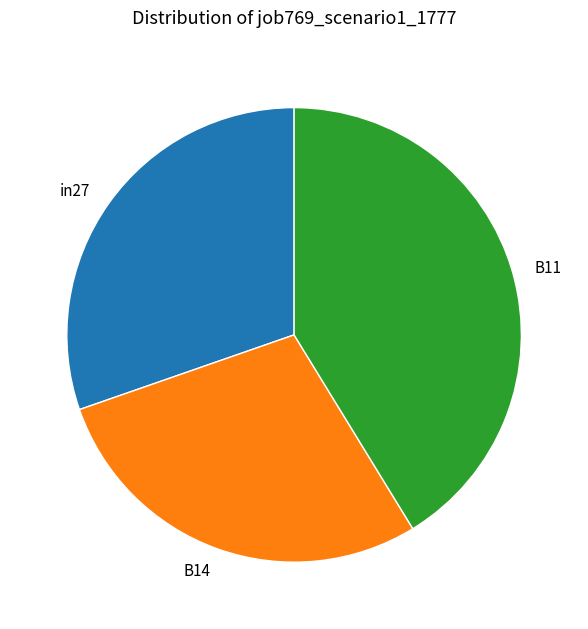

Is there any slice that represents more than half of the pie?

No